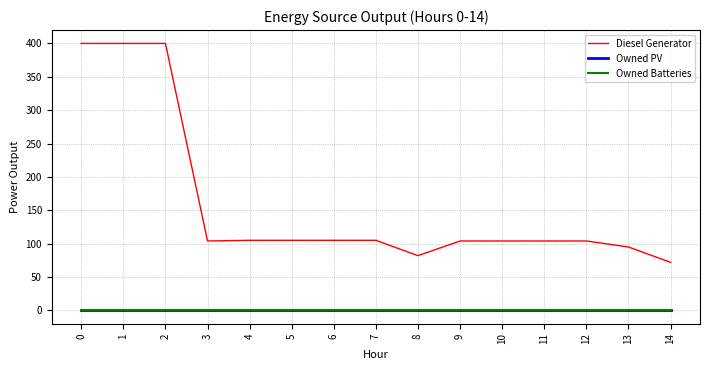

True or false: Diesel Generator has a value of 105 at 4.

True